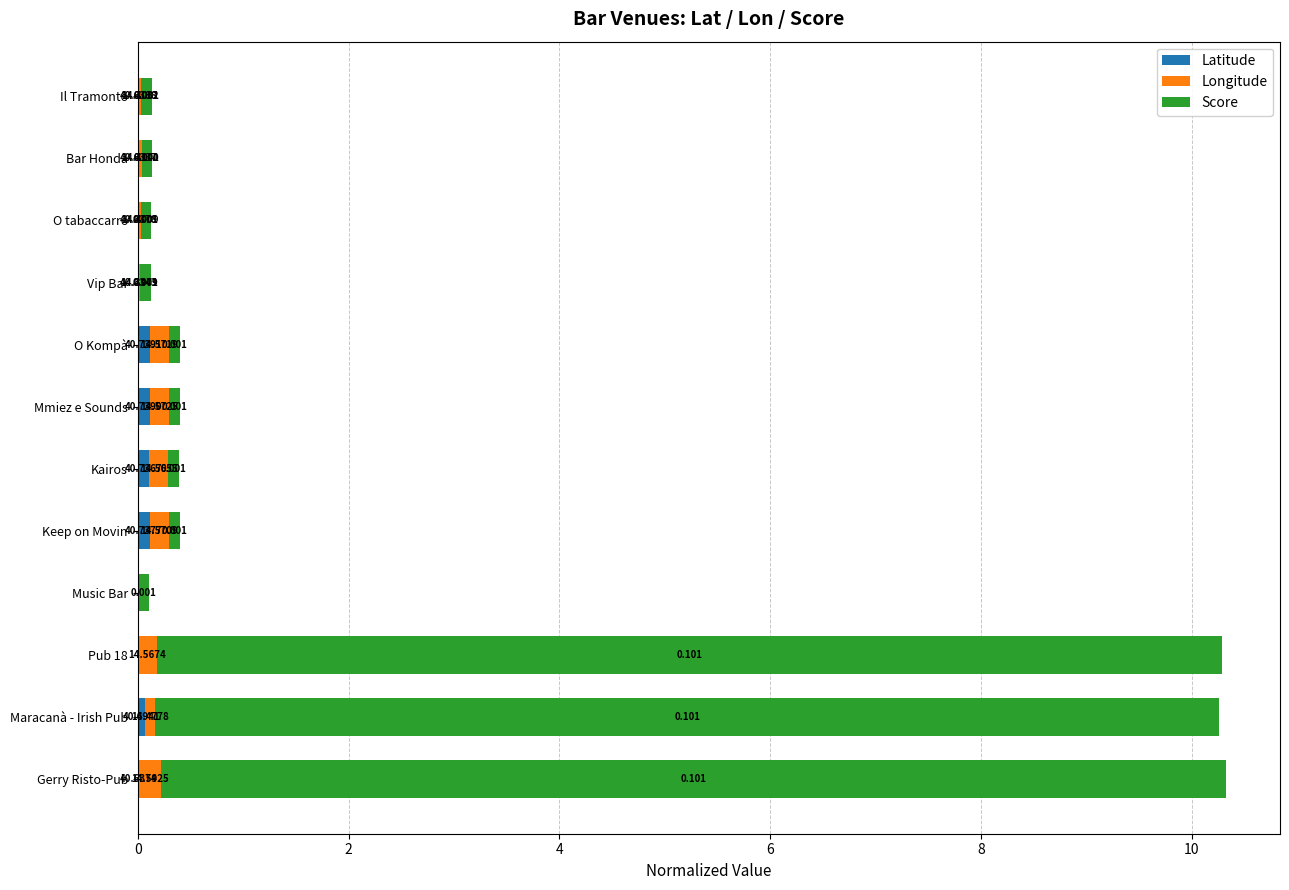

What are all the series names shown in the legend?

Latitude, Longitude, Score